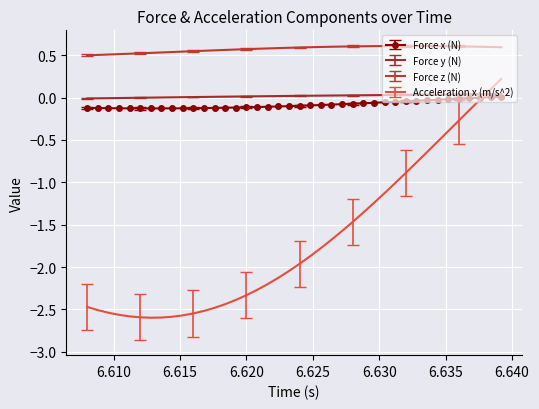

Which series has the widest spread of values?

Acceleration x (m/s^2)